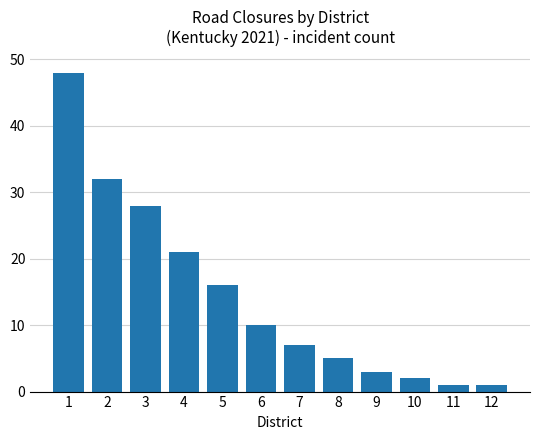

What is the change in value from 5 to 9?

-13